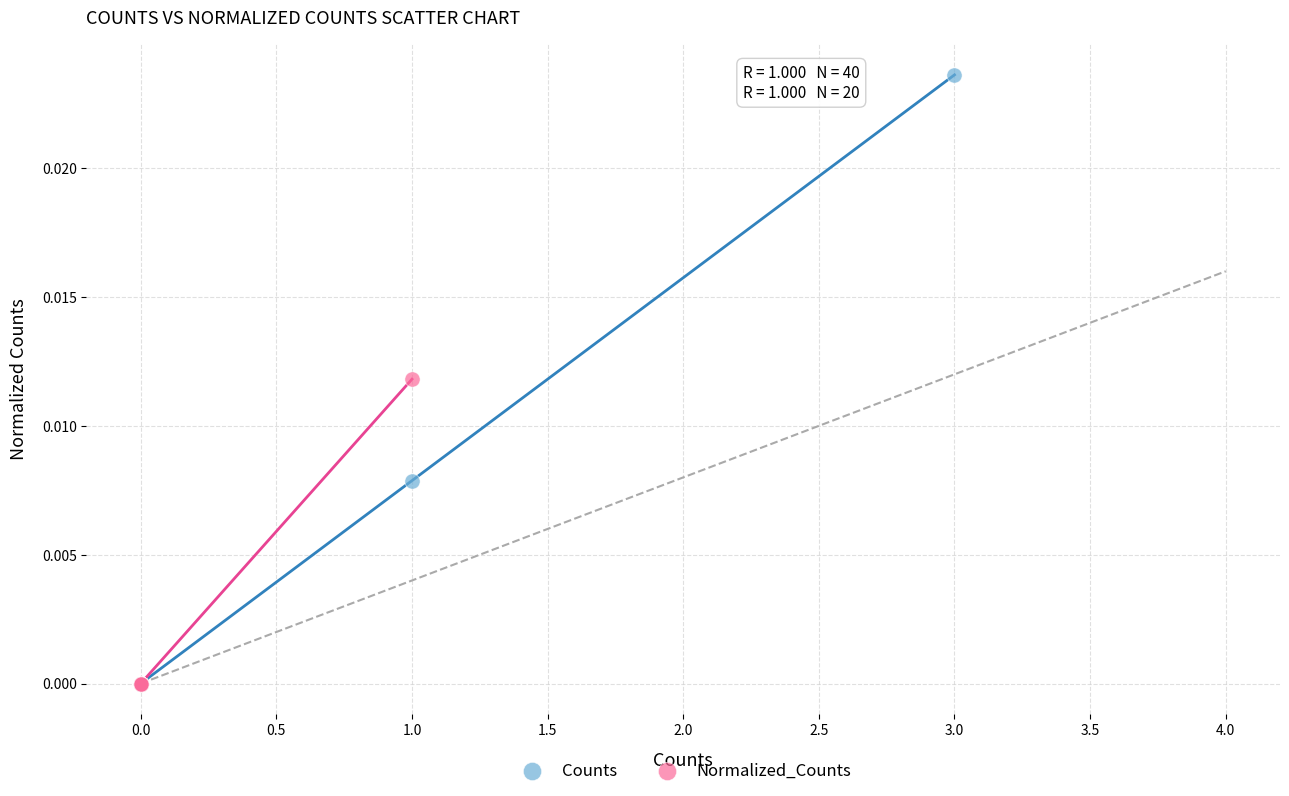

Which series reaches the maximum Y coordinate?

Counts